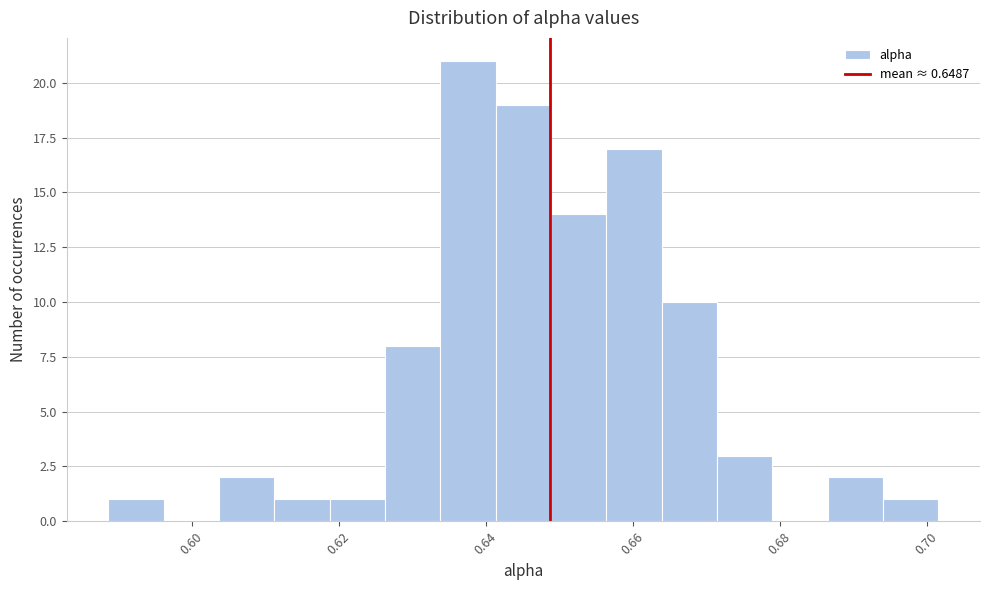

Read against the x-axis, roughly where is the centre of the tallest bar?

0.638